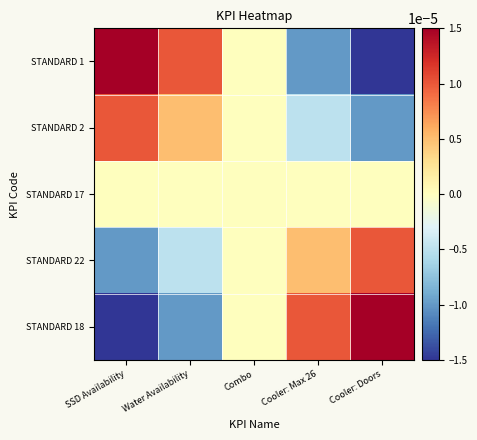

Which series changed the most between Water Availability and Combo?

STANDARD 1